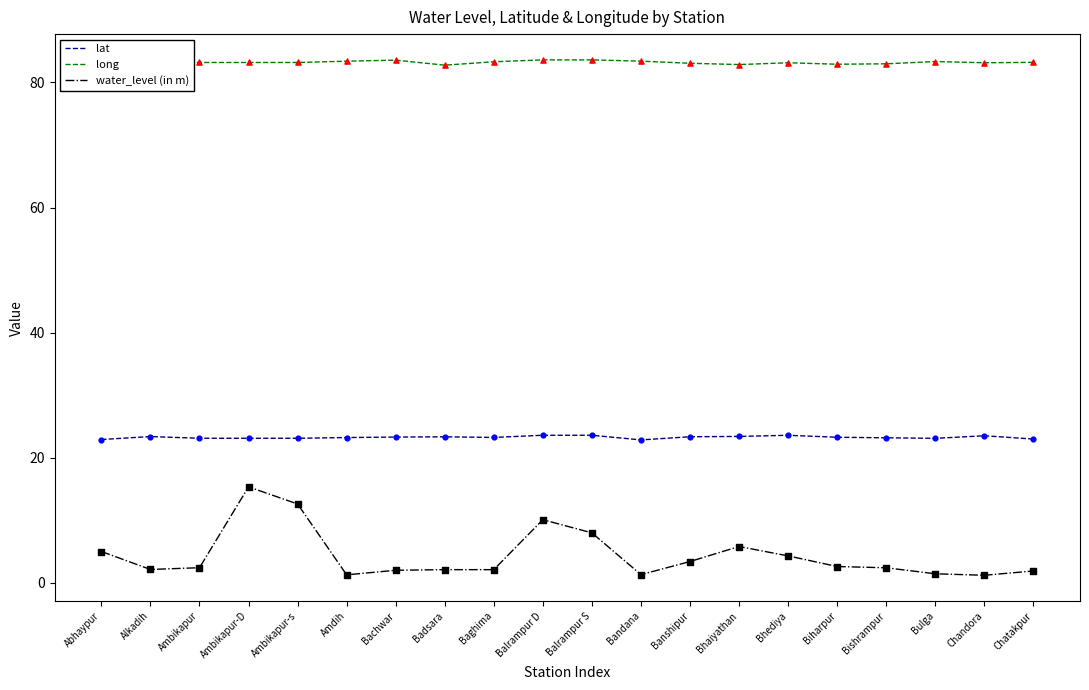

What are all the series names shown in the legend?

lat, long, water_level (in m)